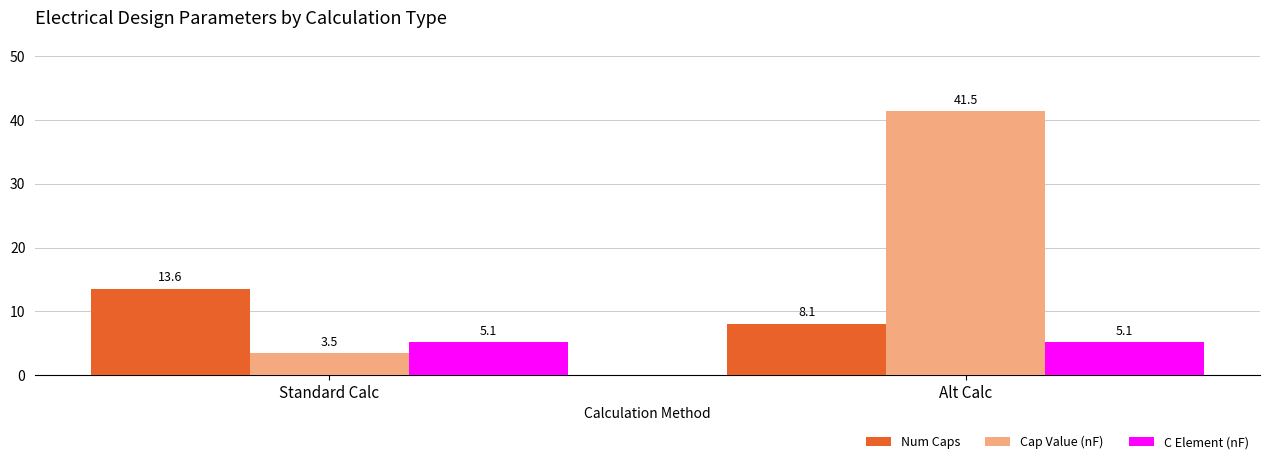

What is the greatest value displayed?

41.5